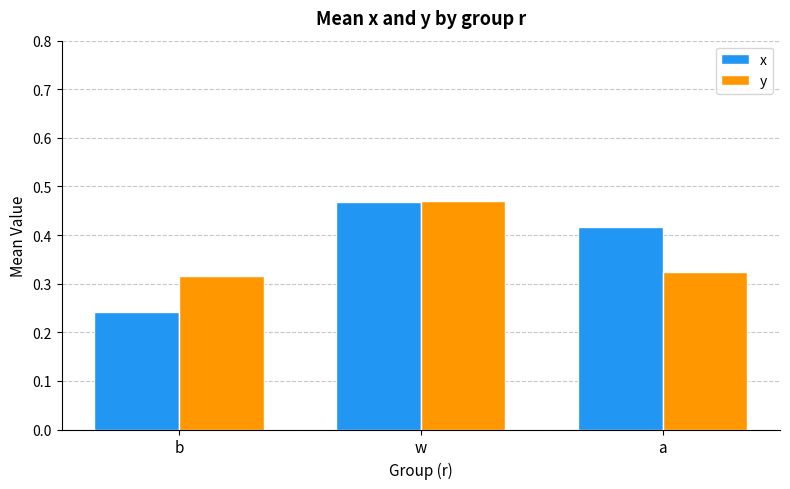

What is the difference between the y values at a and w?

0.1